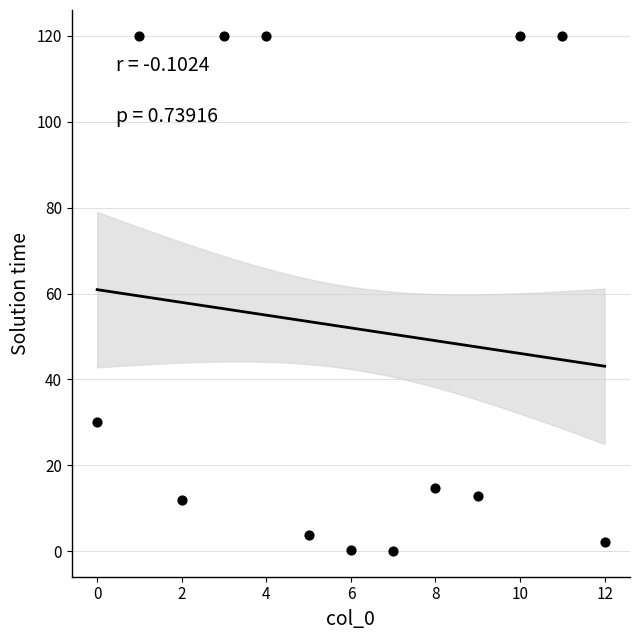

What Y value in the scatter plot is closest to 60?

30.0